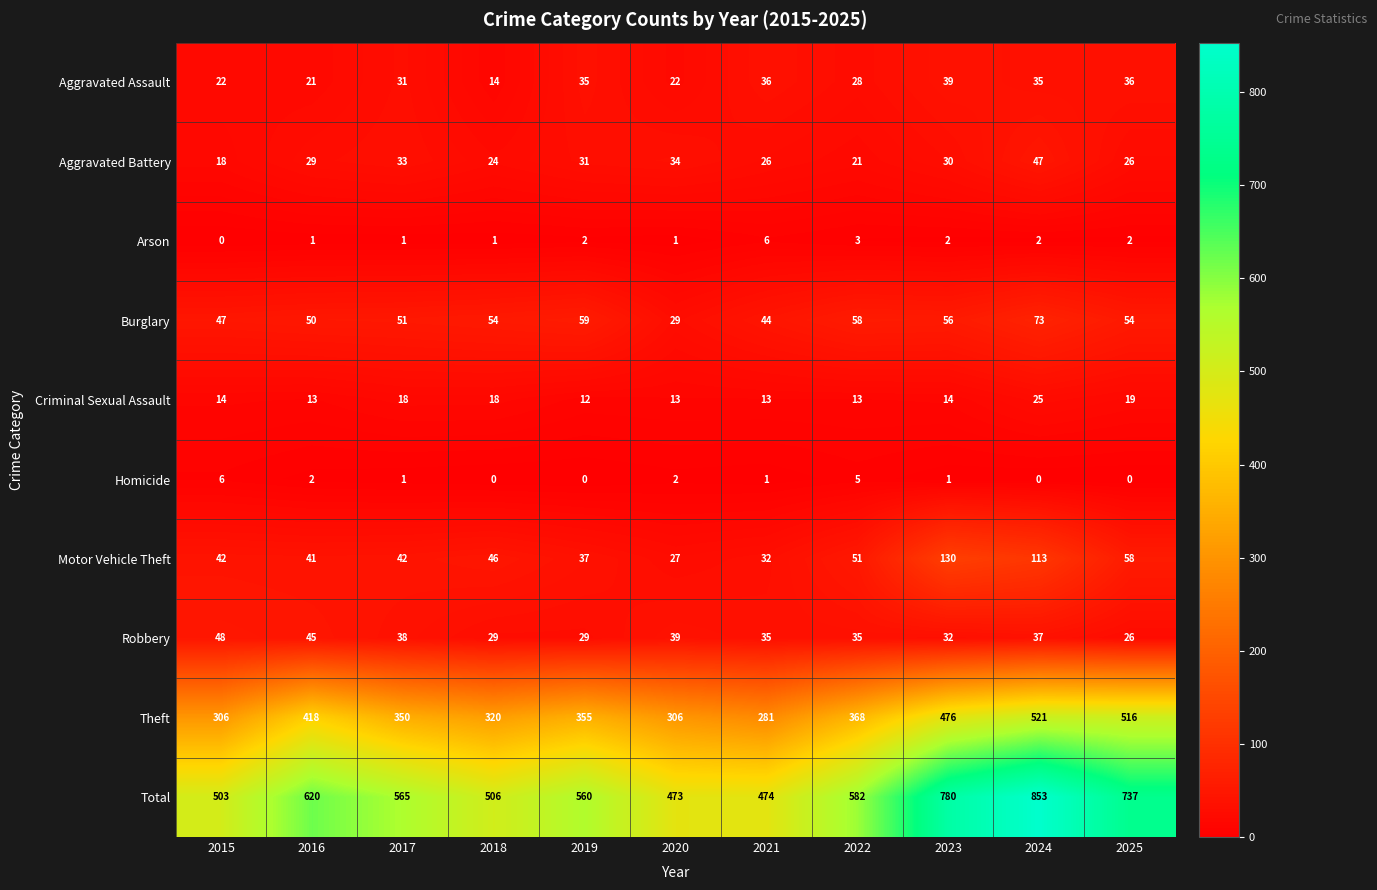

List the labels in order of Total value, largest first.

2024, 2023, 2025, 2016, 2022, 2017, 2019, 2018, 2015, 2021, 2020